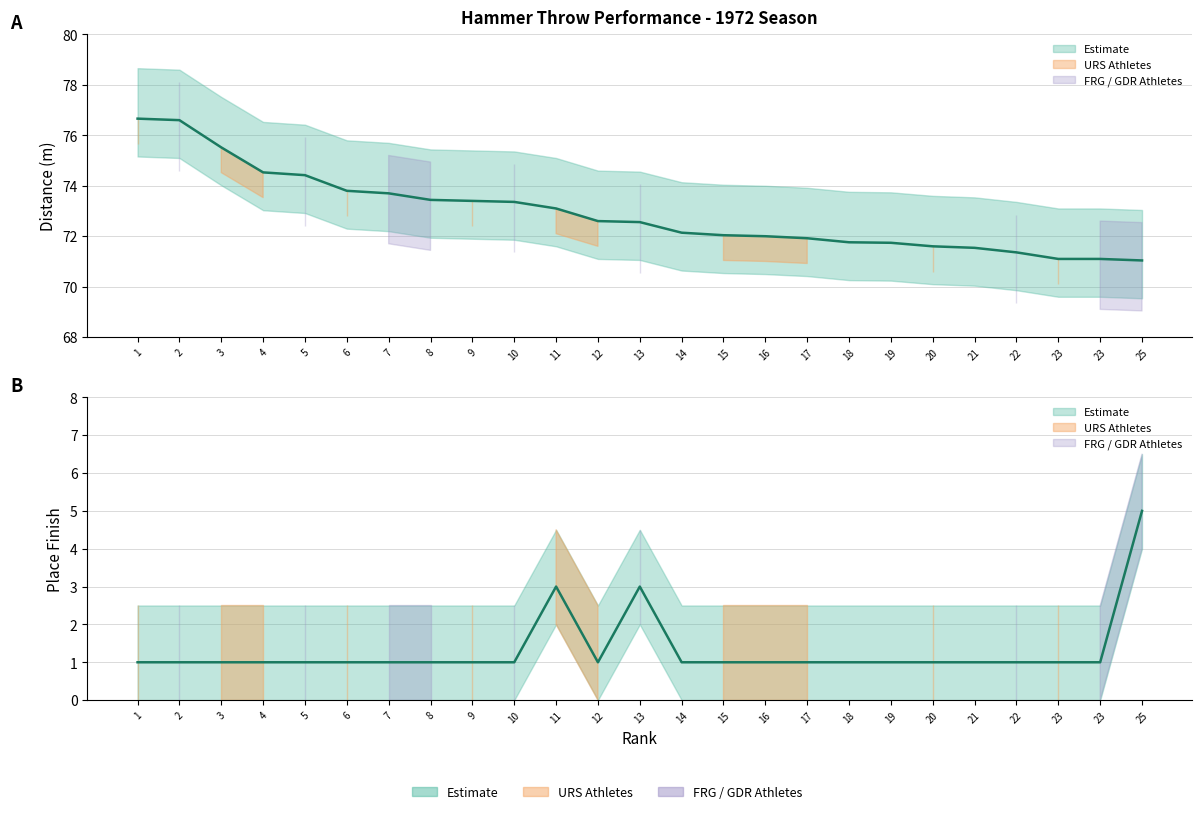

How many lines are shown in the chart?

2